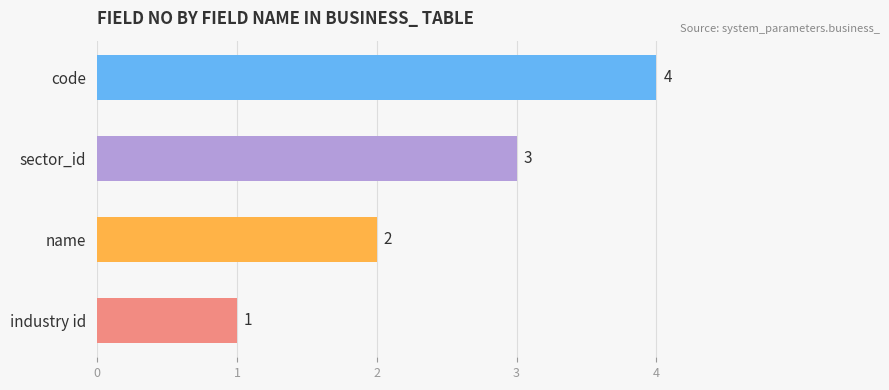

How many distinct data groups are displayed?

1